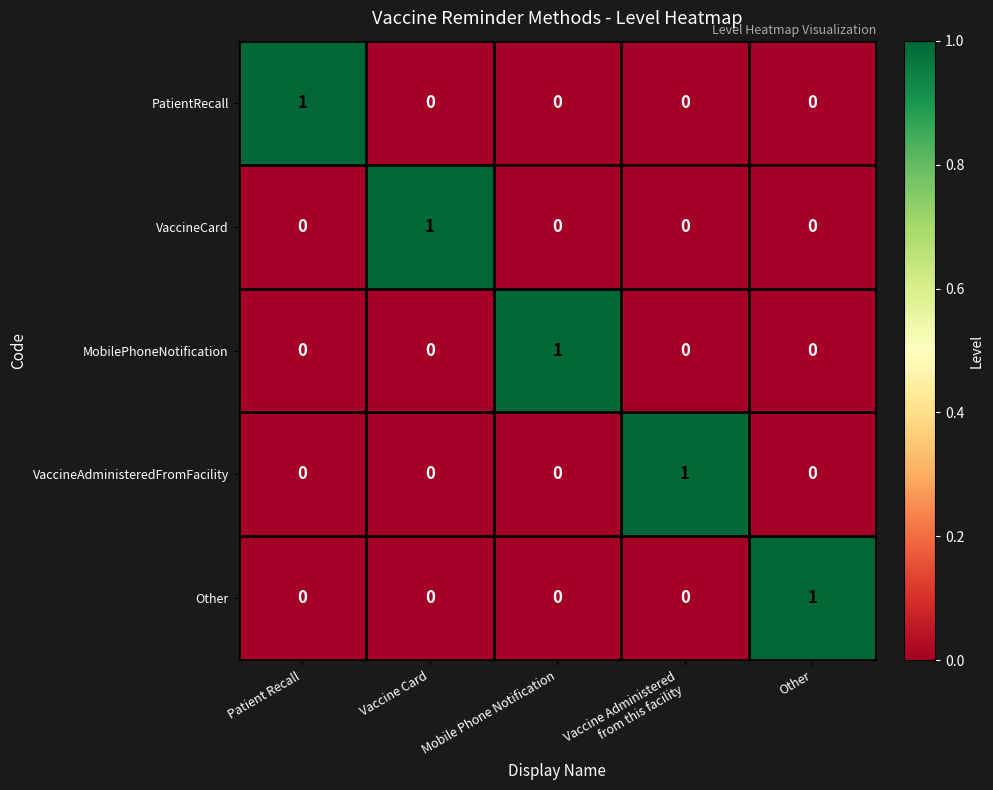

Reading left to right, what are all the values shown in this chart?

PatientRecall: 1	0	0	0	0
VaccineCard: 0	1	0	0	0
MobilePhoneNotification: 0	0	1	0	0
VaccineAdministeredFromFacility: 0	0	0	1	0
Other: 0	0	0	0	1